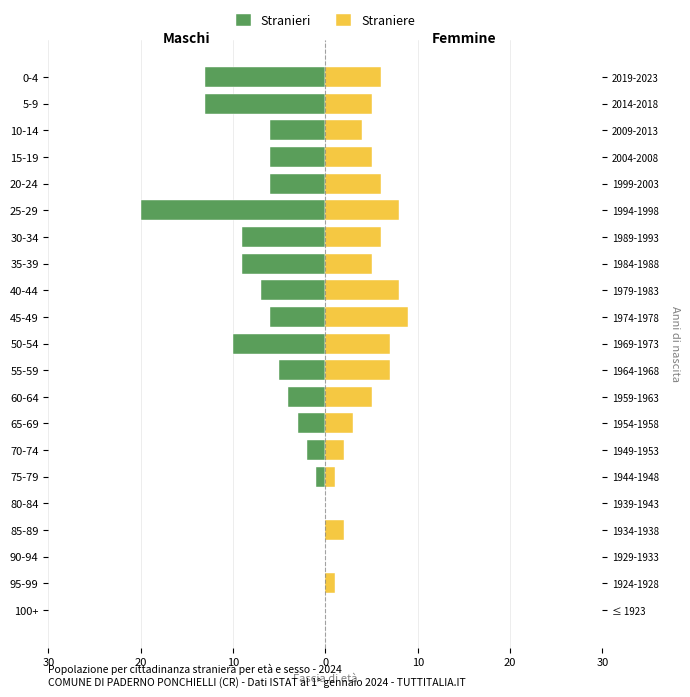

At how many categories does at least one series exceed -4?

21